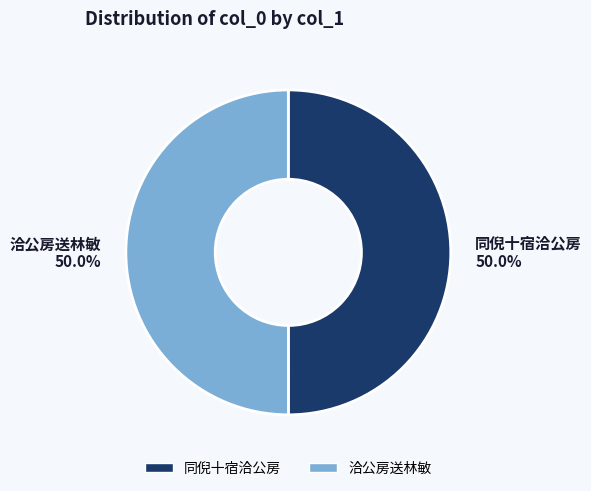

How much of the chart is everything except 洽公房送林敏?

50.0%